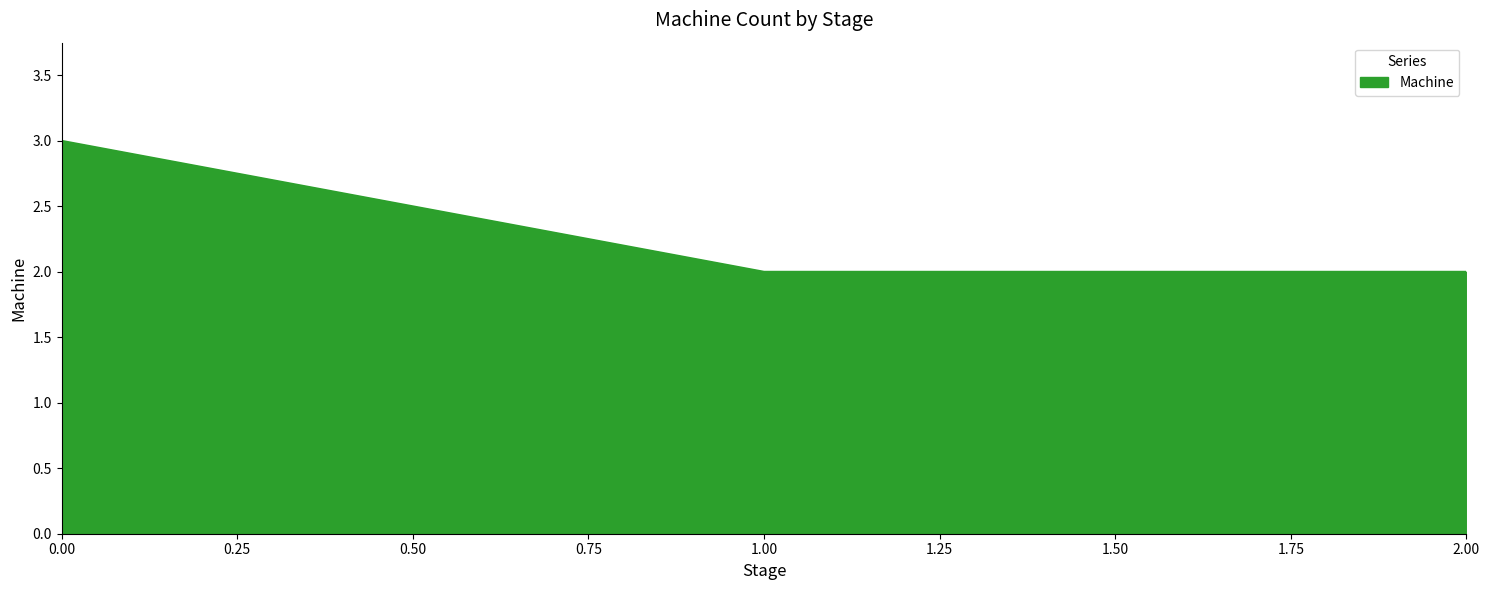

The value at 0.00 is 4. True or false?

False